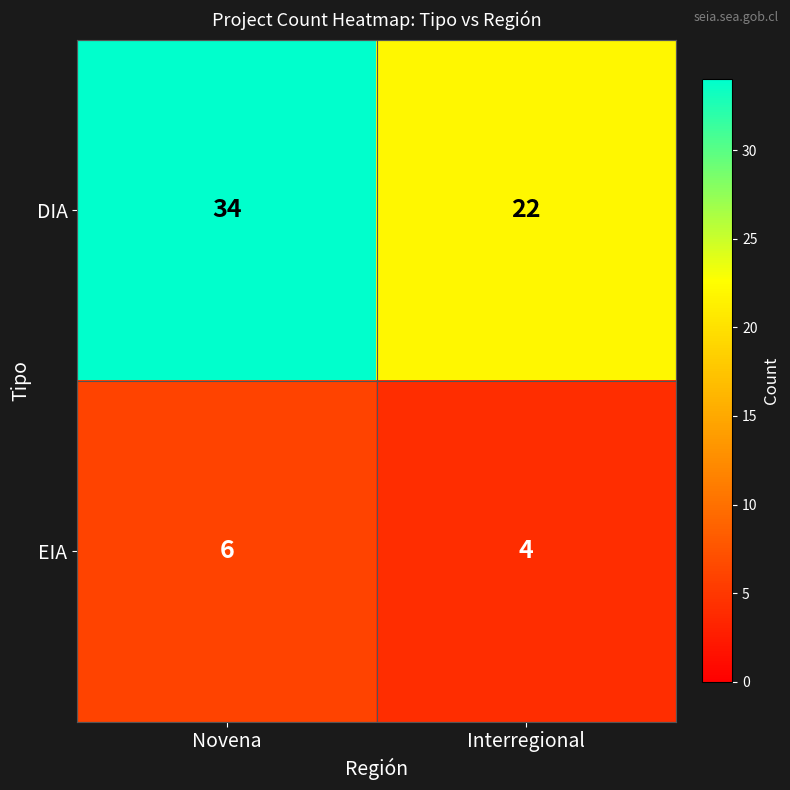

The value of DIA at Interregional is 22. True or false?

True